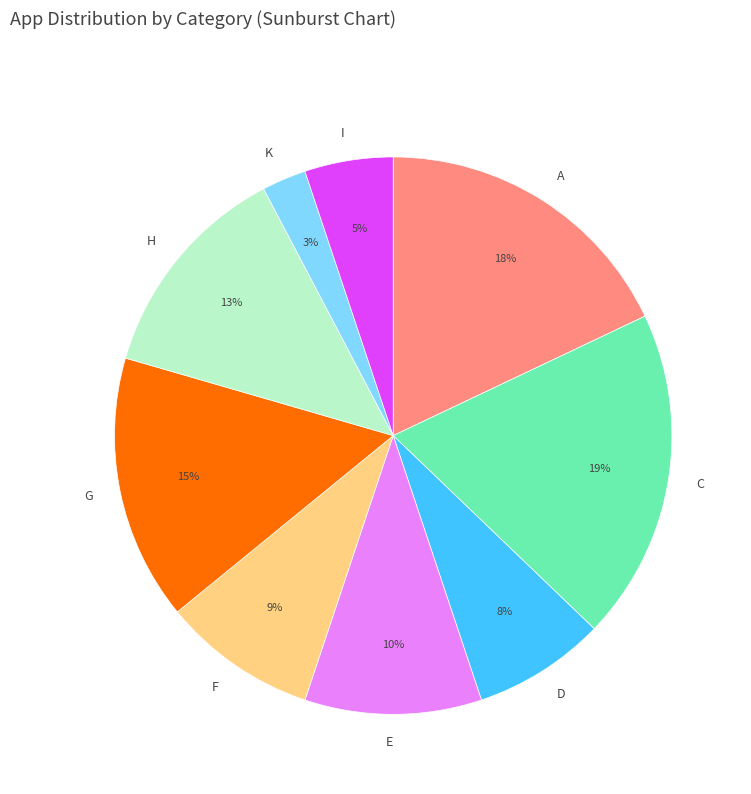

Combined, do H and A account for over 50%?

No